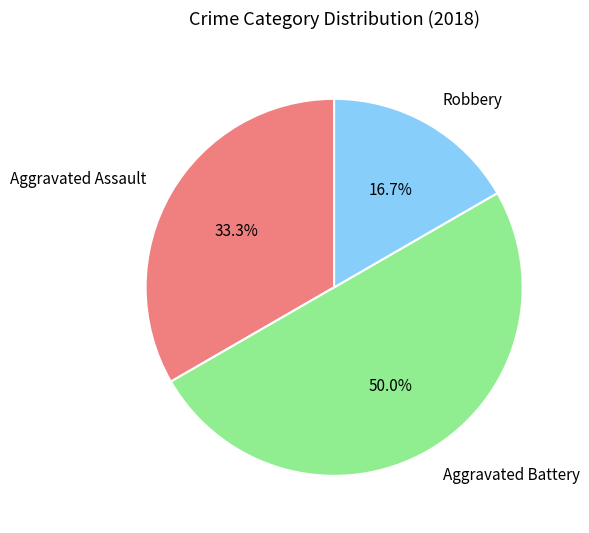

How many segments does this pie chart have?

3